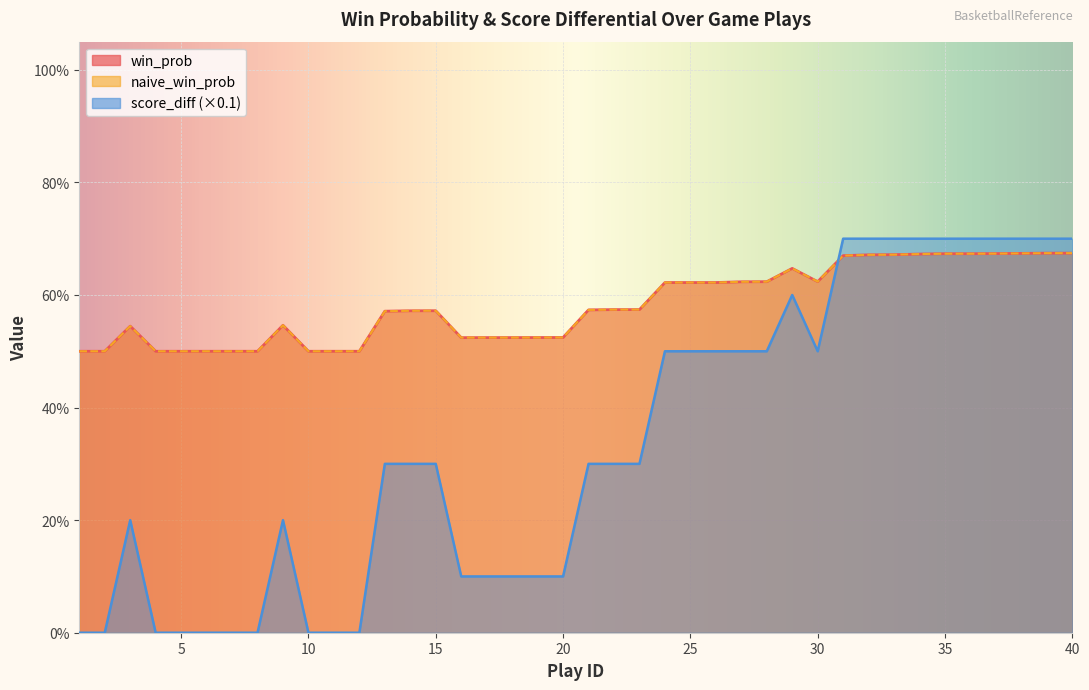

What is the sum of all naive_win_prob values?

23.3